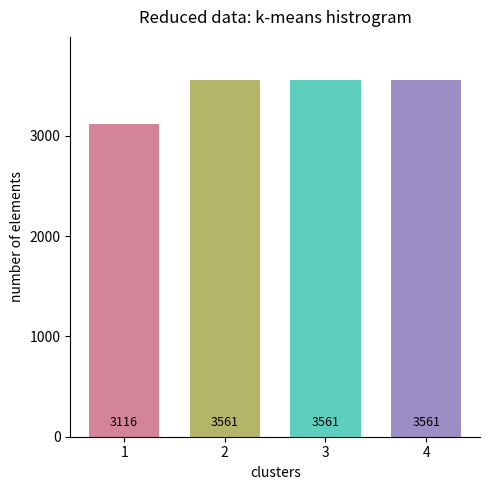

Is it true that the value at 4 is 1983?

False